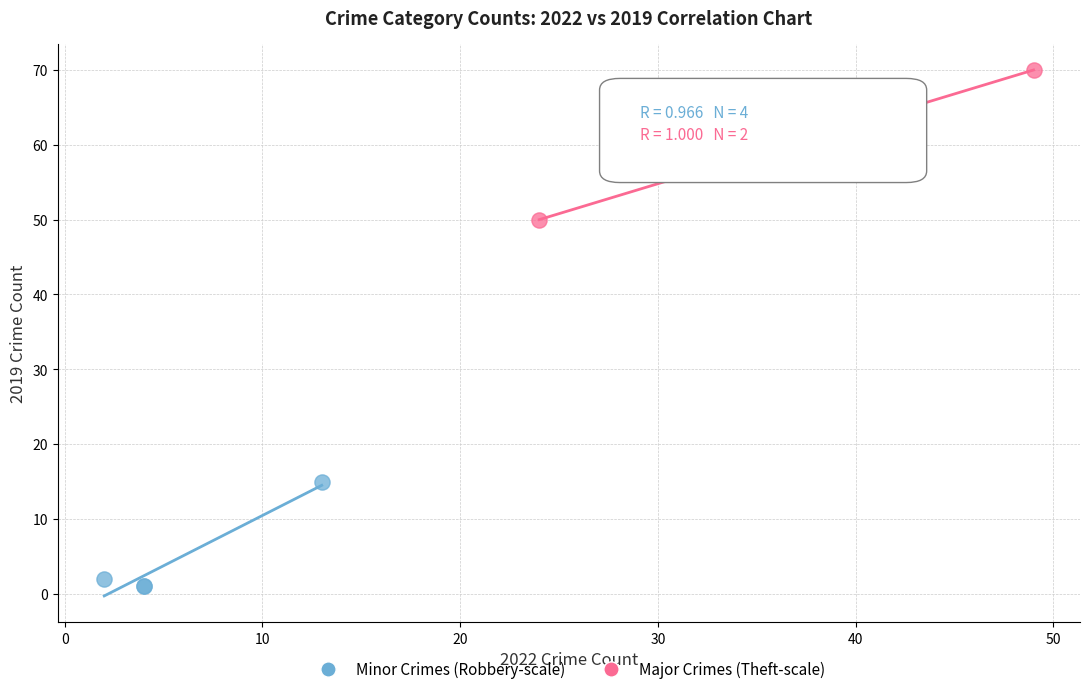

What are all the series names shown in the legend?

Minor Crimes (Robbery-scale), Major Crimes (Theft-scale)